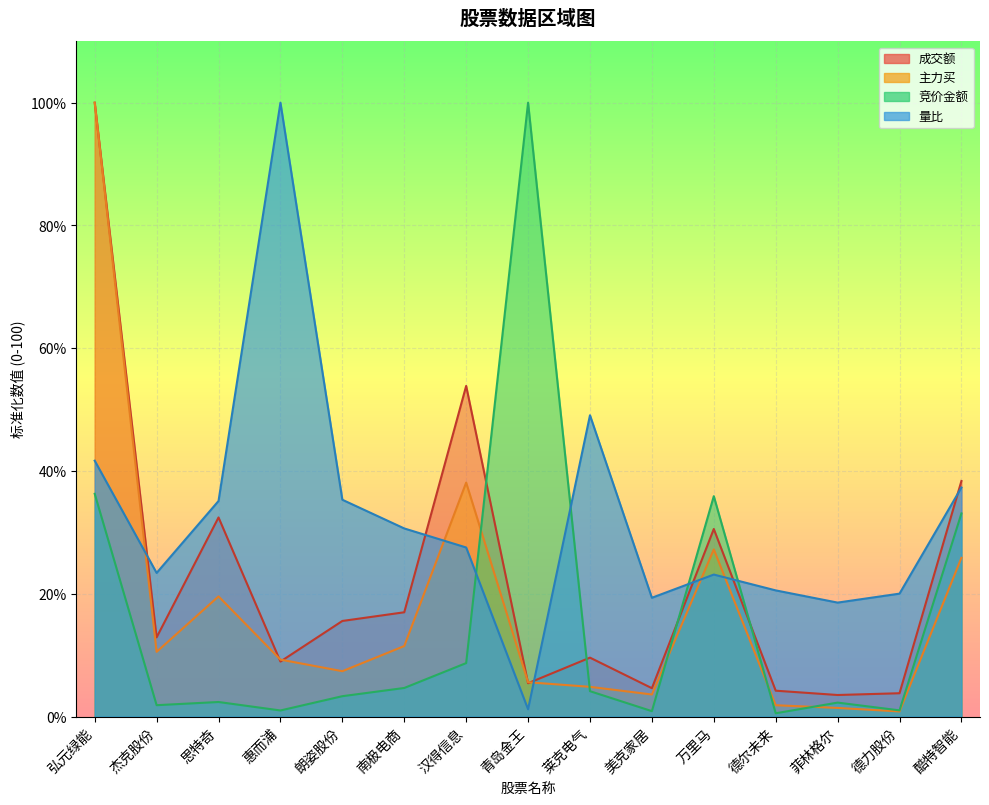

The value of 竞价金额 at 莱克电气 is 7.1. True or false?

False